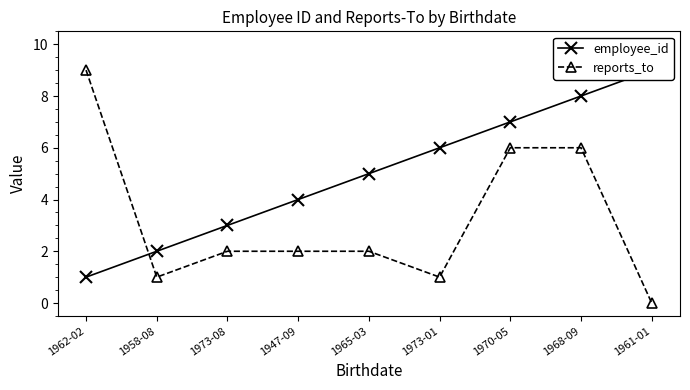

True or false: reports_to has more than 2 interior local peaks.

False